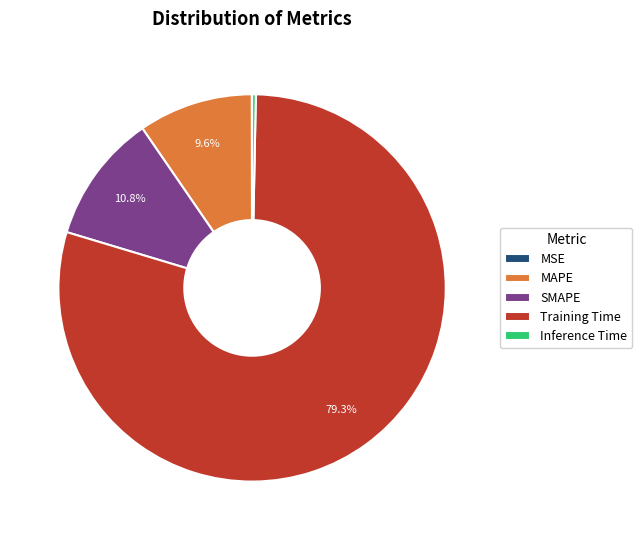

To the nearest percent, what percentage of the pie is Training Time?

79%